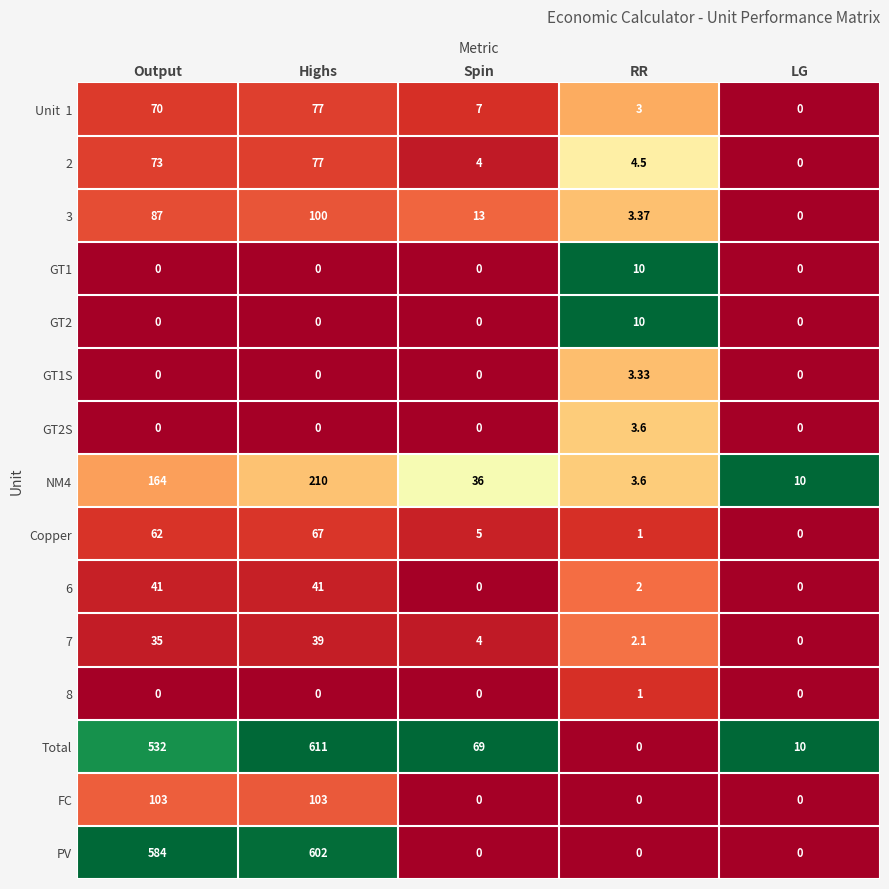

At which category is the sum across all series the highest?

Highs